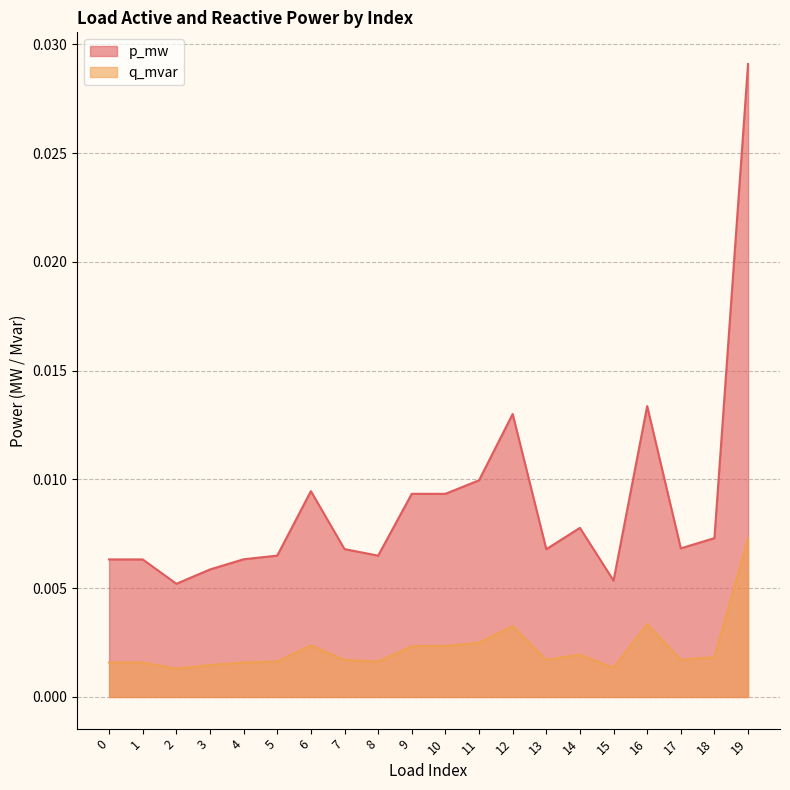

The p_mw series shows 0.0 at 10. True or false?

False